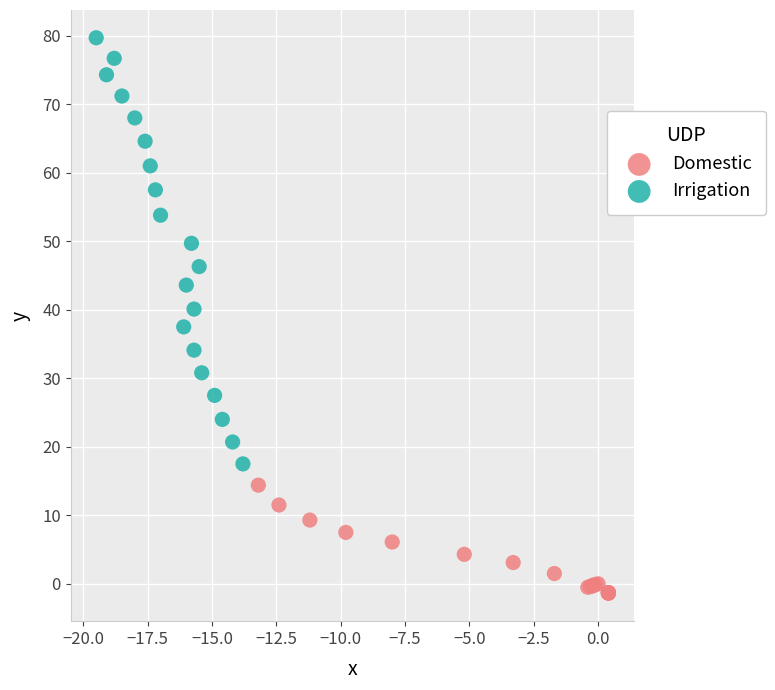

Which series has the largest Y range (max minus min)?

Irrigation